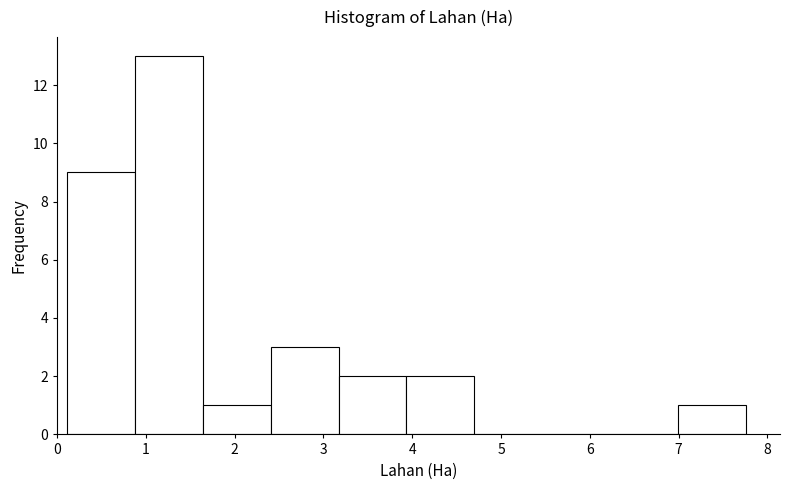

Over which range of the x-axis is the bar tallest?

0.9 to 1.6